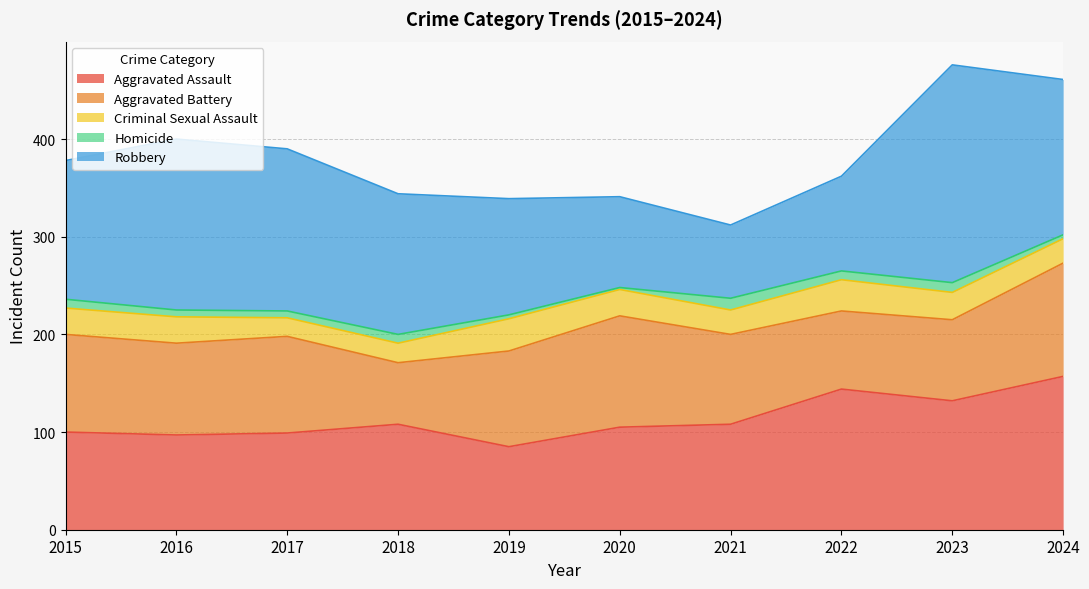

Is the value of Criminal Sexual Assault at 2023 greater than the value of Aggravated Assault at 2016?

No